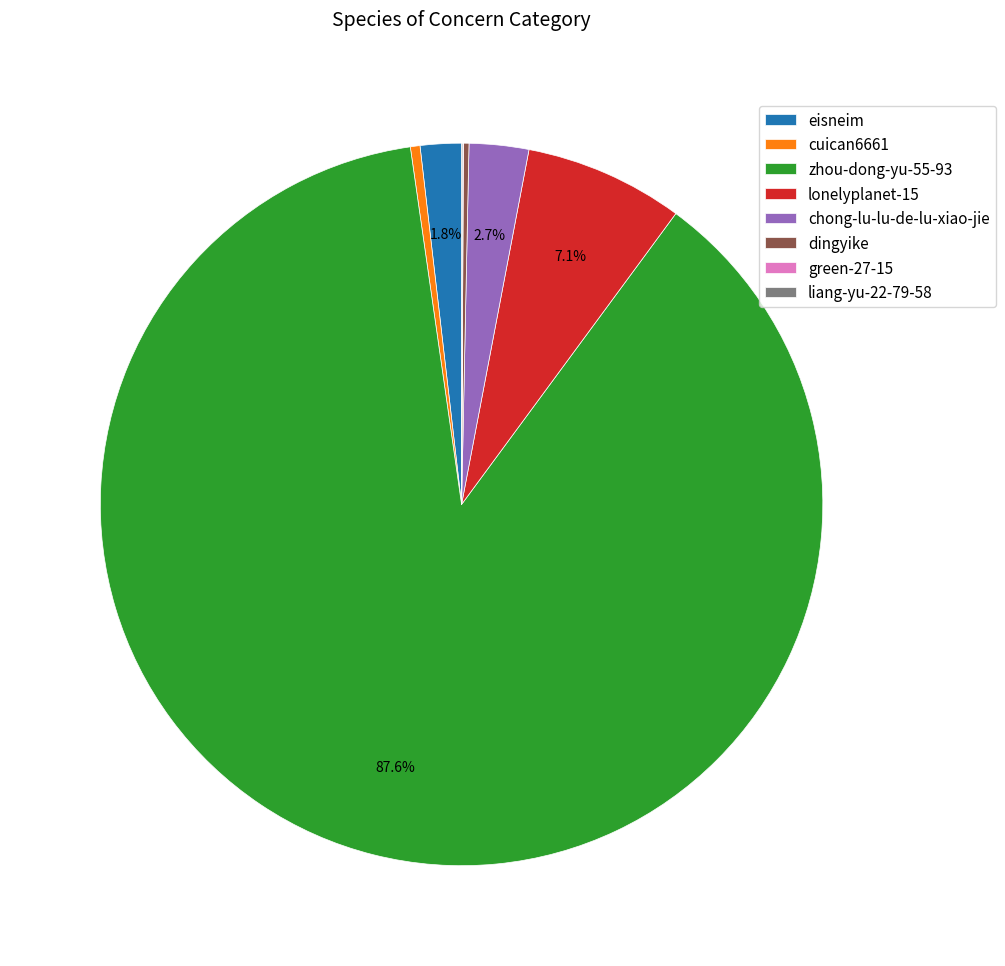

To the nearest percent, what percentage of the pie is lonelyplanet-15?

7%